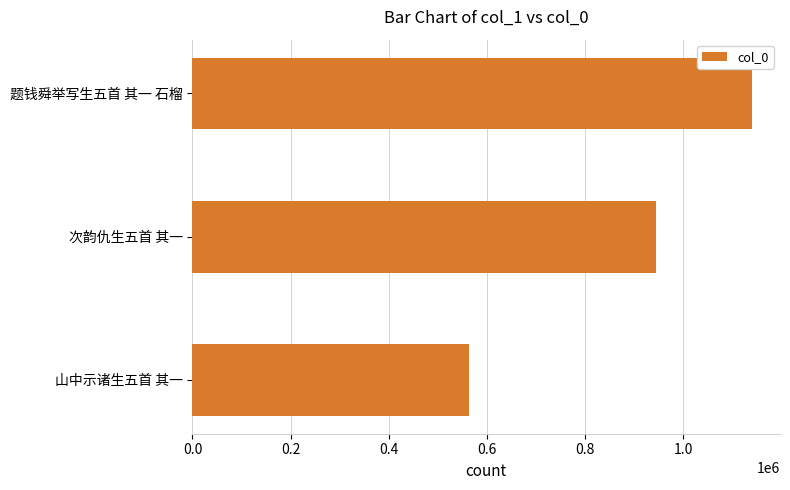

How many distinct data groups are displayed?

1